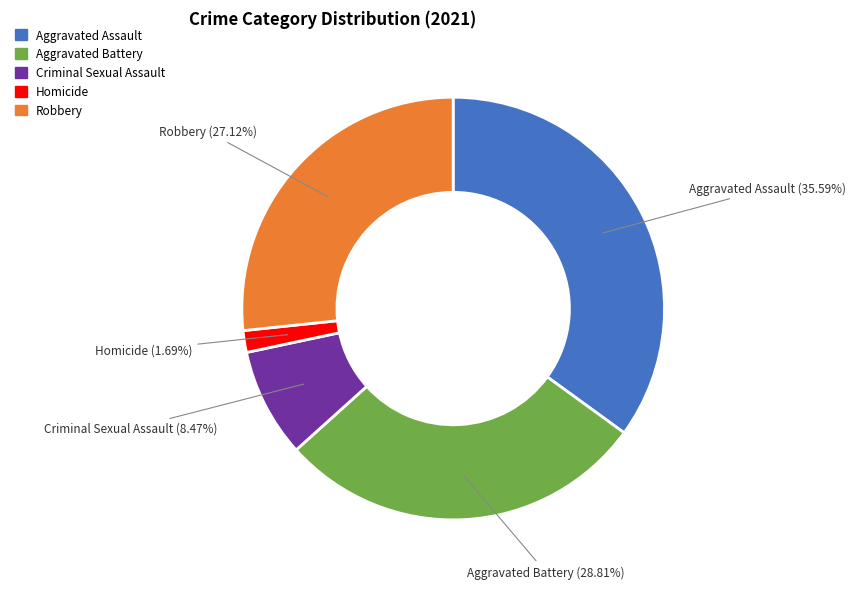

Is there a majority slice in this chart?

No